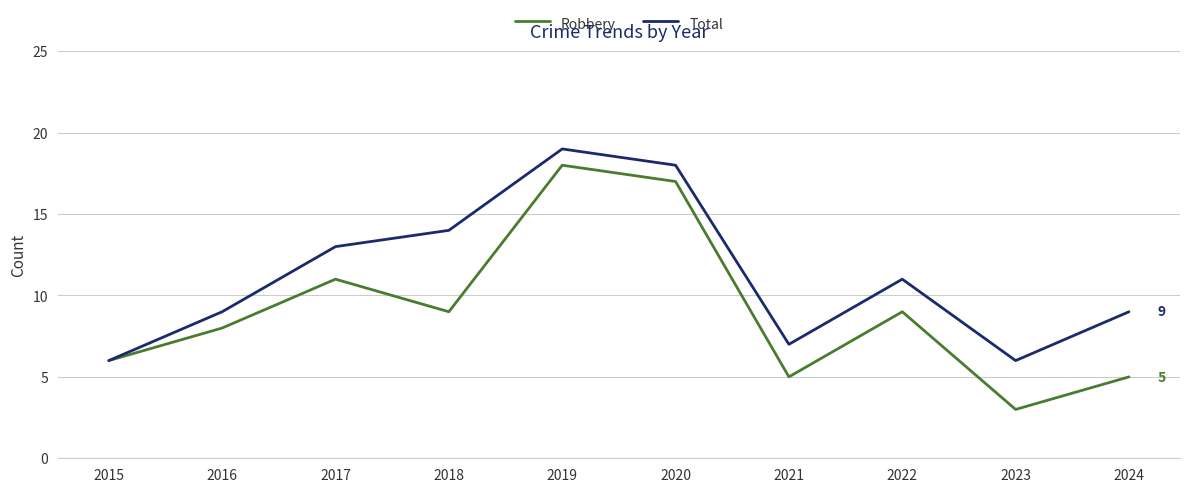

What are all the series names shown in the legend?

Robbery, Total